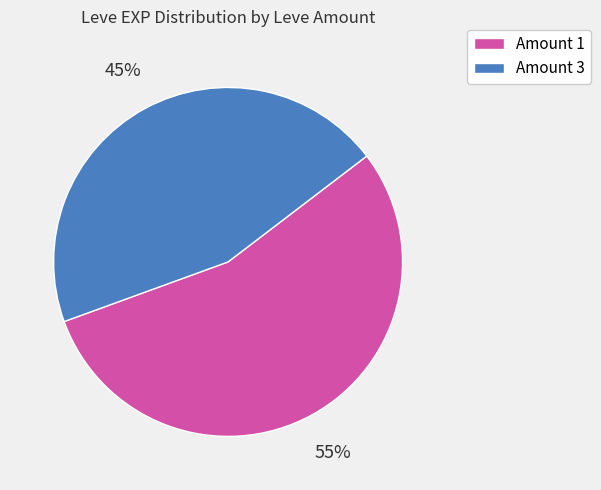

Which has a higher value, Amount 3 or Amount 1?

Amount 1